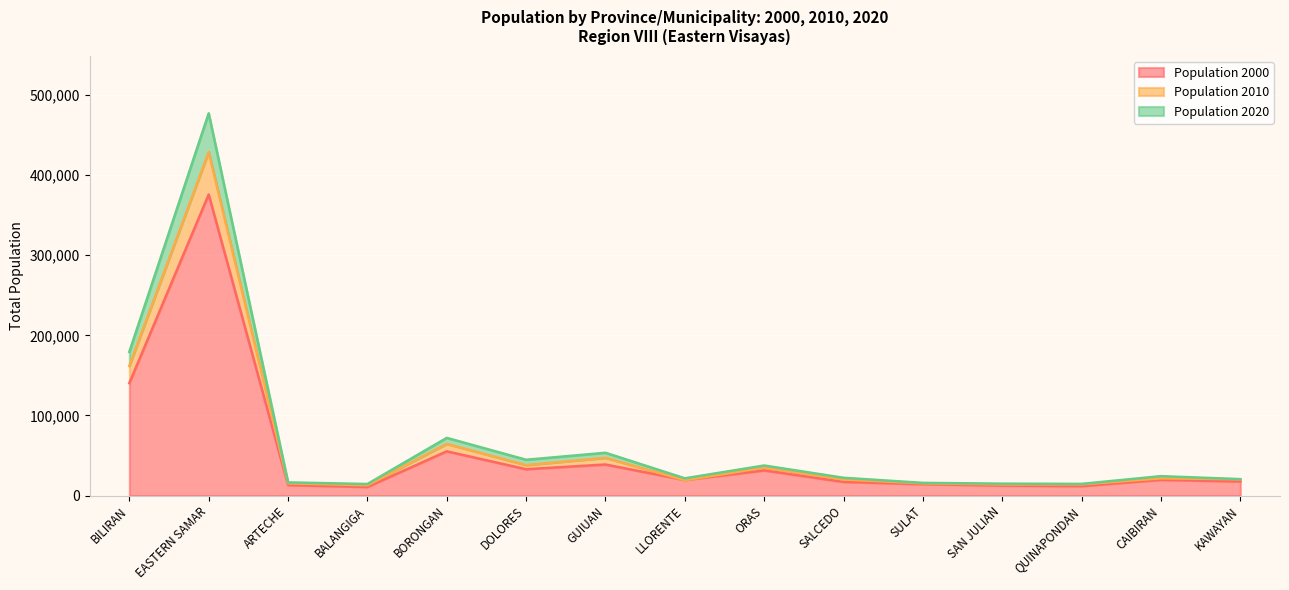

Reading left to right, extract all data points from this chart.

Population 2000: 140274	375822	13024	10662	55141	32812	38694	19336	31315	16971	14193	12383	11741	19606	17507
Population 2010: 161760	428877	15164	12756	64457	37912	47037	19101	34760	19970	15184	13748	13841	21473	20238
Population 2020: 179312	477168	16360	14341	71961	44626	53361	21459	37451	22136	15758	14800	14507	24167	20455